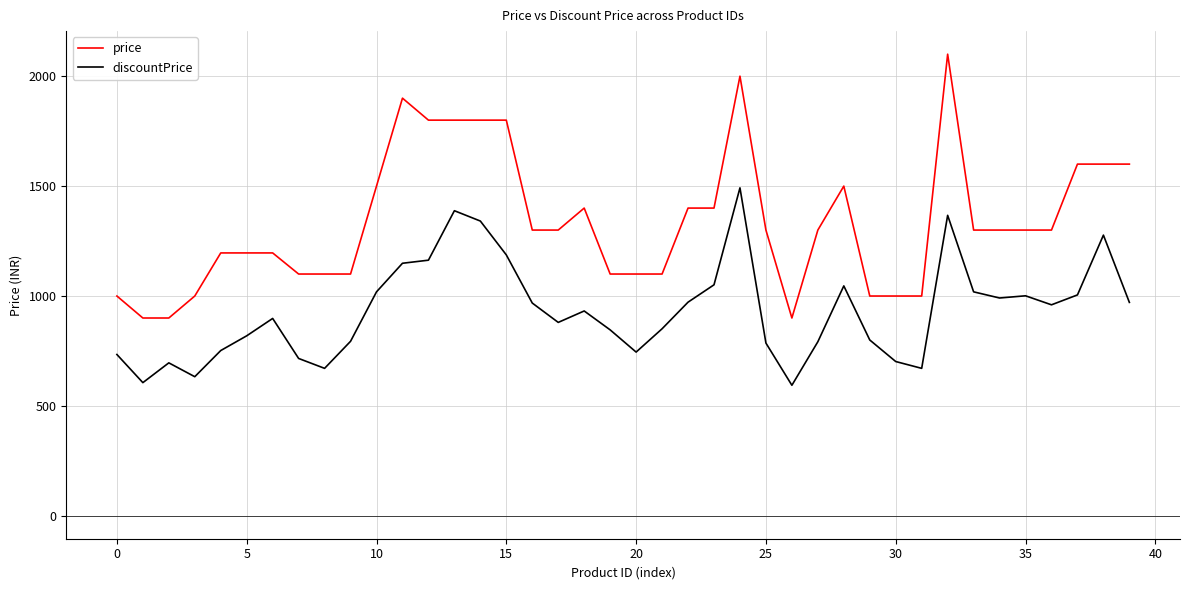

Which series has the widest spread of values?

price